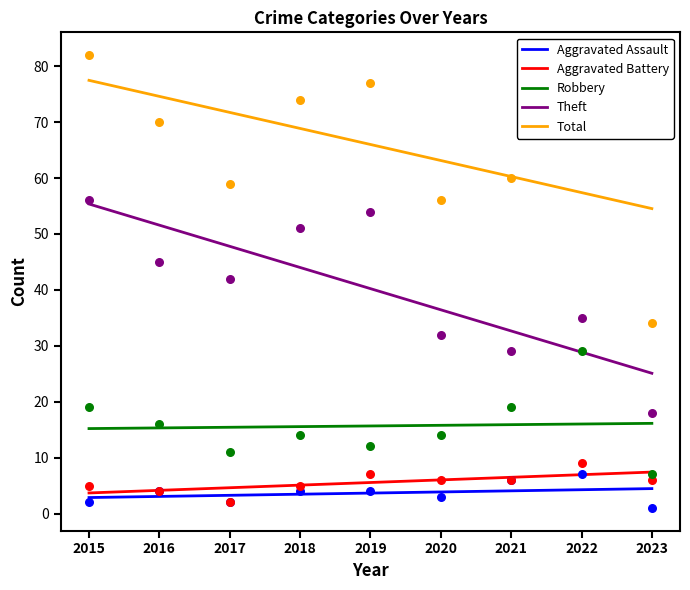

Which series has the widest spread of Y values?

Total